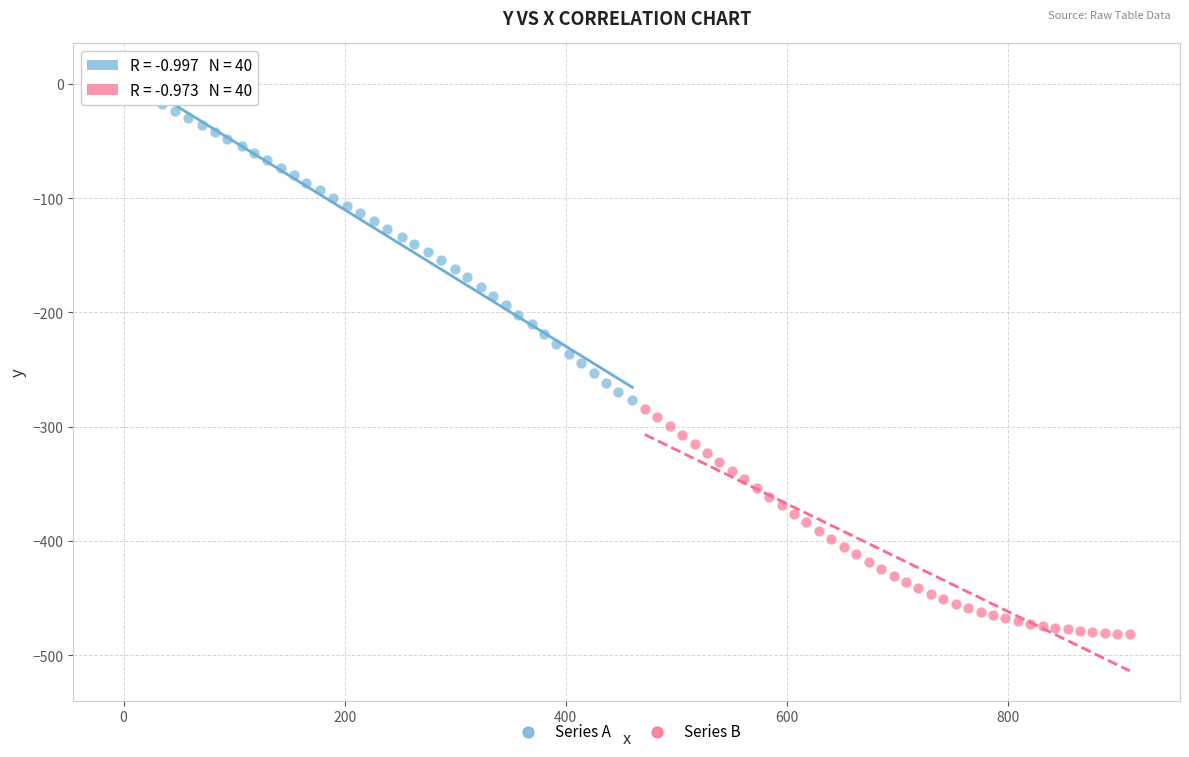

Which series reaches the minimum Y coordinate?

Series B